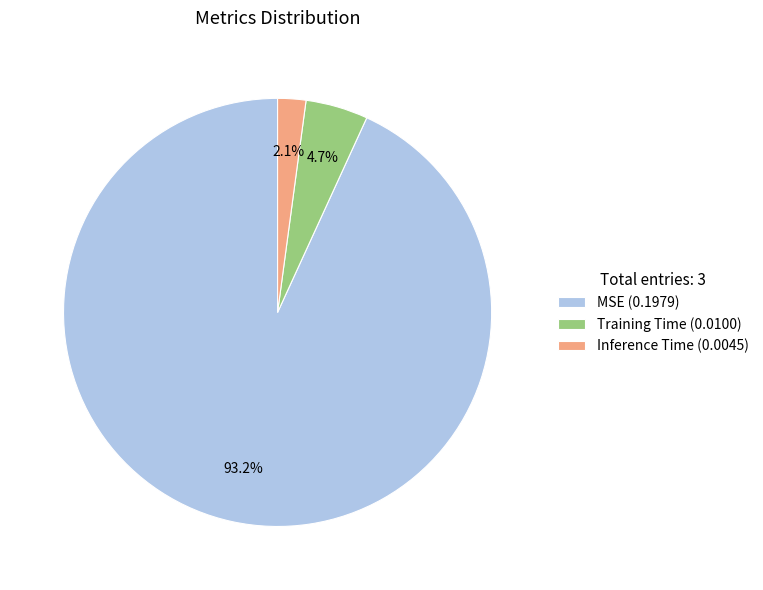

To the nearest percent, what portion does MSE represent?

93%